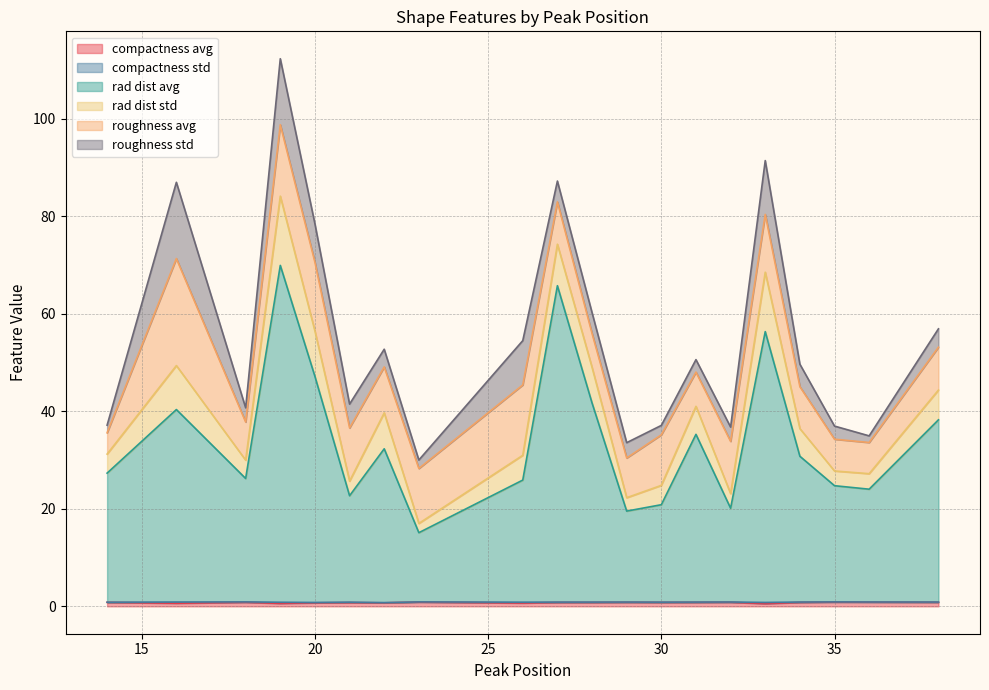

Where is the first local maximum for rad_dist_std?

16